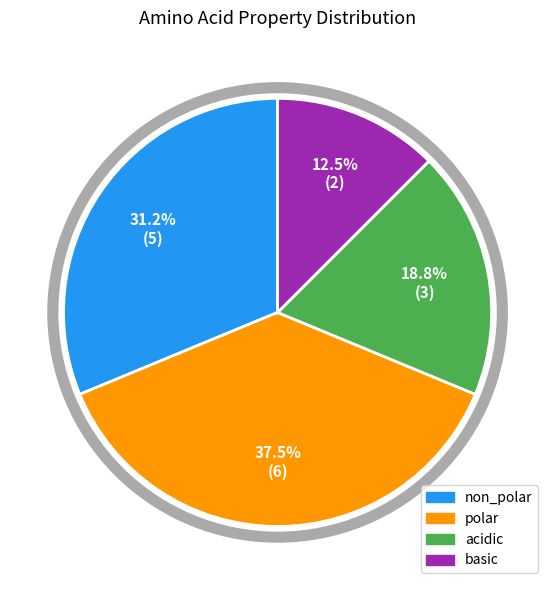

Does any single category account for the majority?

No